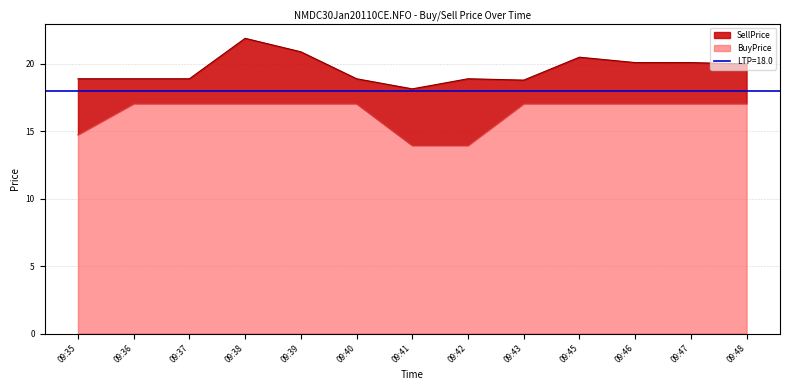

Reading left to right, transcribe all the data shown in this chart.

SellPrice: 09:35=18.9	09:36=18.9	09:37=18.9	09:38=21.9	09:39=20.9	09:40=18.9	09:41=18.1	09:42=18.9	09:43=18.8	09:45=20.5	09:46=20.1	09:47=20.1	09:48=20.0
BuyPrice: 09:35=14.8	09:36=17.1	09:37=17.1	09:38=17.1	09:39=17.1	09:40=17.1	09:41=13.9	09:42=13.9	09:43=17.1	09:45=17.1	09:46=17.1	09:47=17.1	09:48=17.1